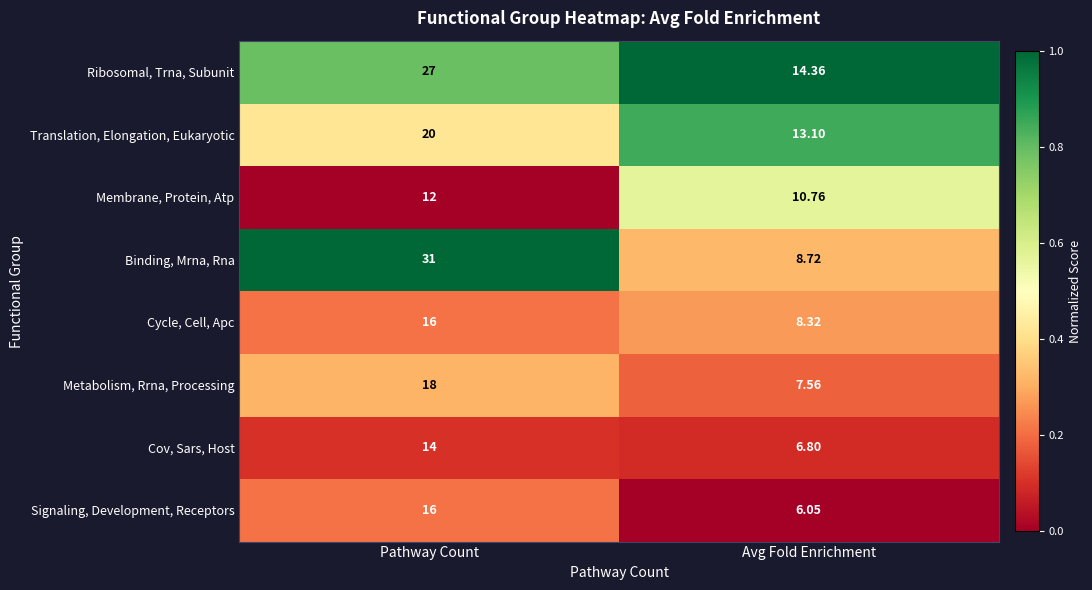

At which category is the sum across all series the highest?

Pathway Count